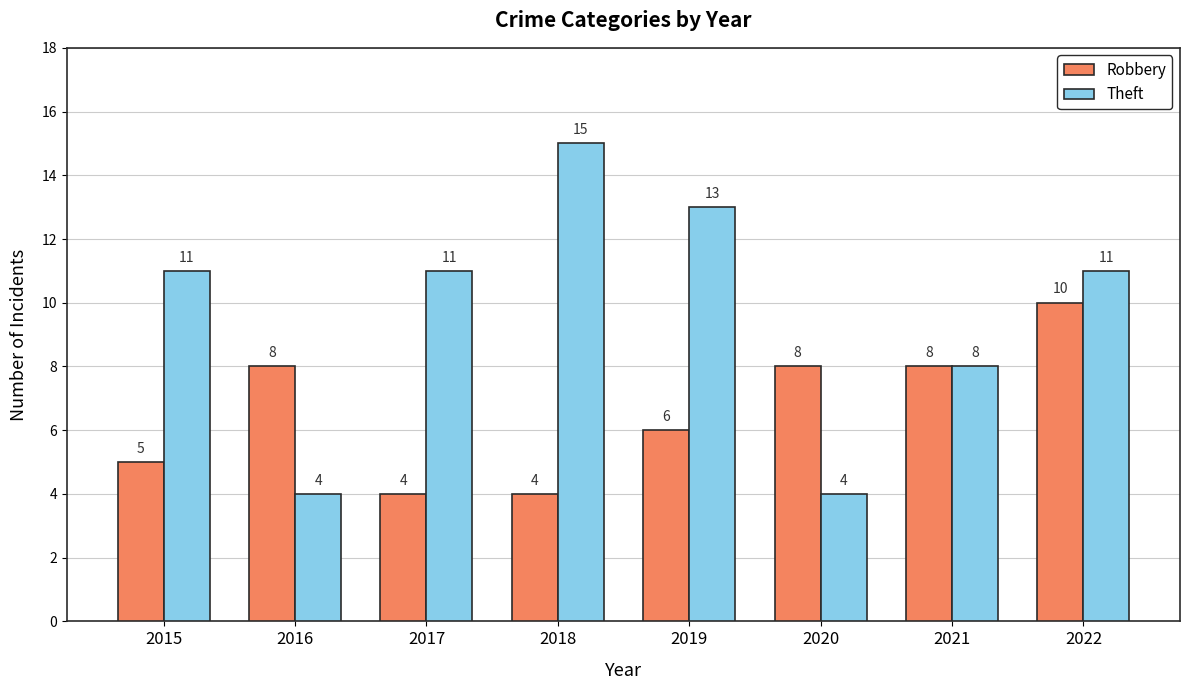

Between 2015 and 2016, which series saw the biggest shift?

Theft